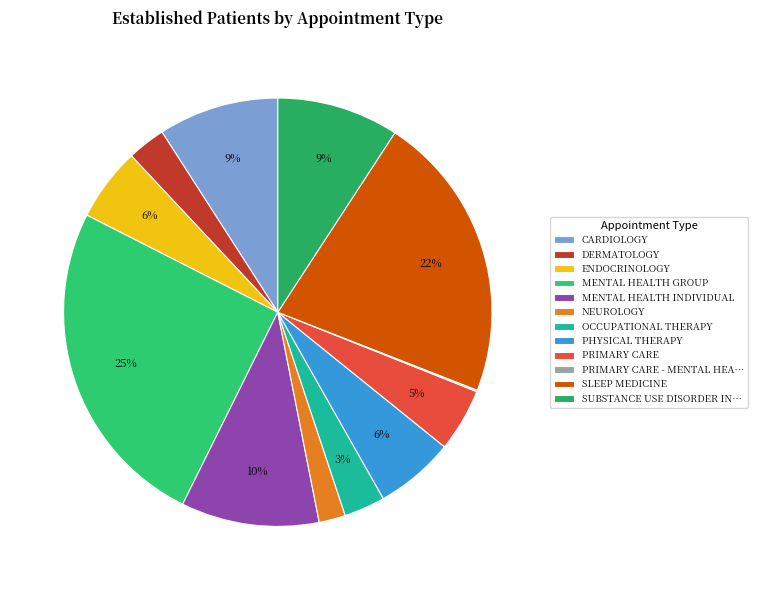

What is the change in value from ENDOCRINOLOGY to PHYSICAL THERAPY?

+0.4